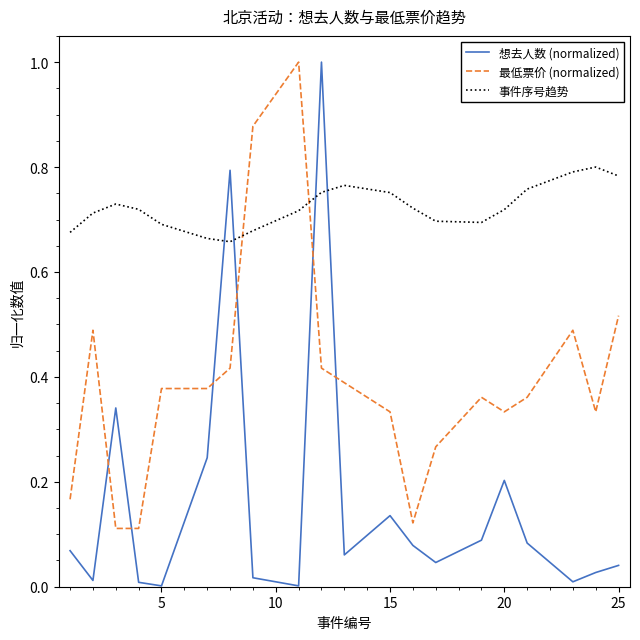

What is the maximum value shown in the chart?

1.0